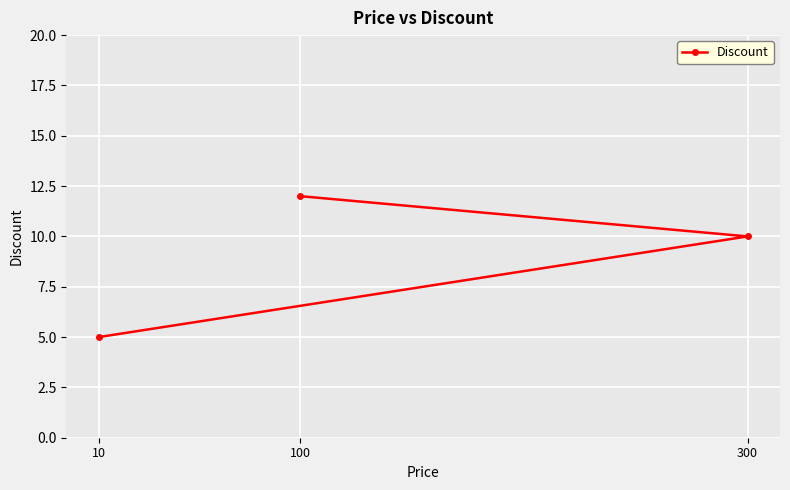

Rank the categories by value from highest to lowest.

100, 300, 10